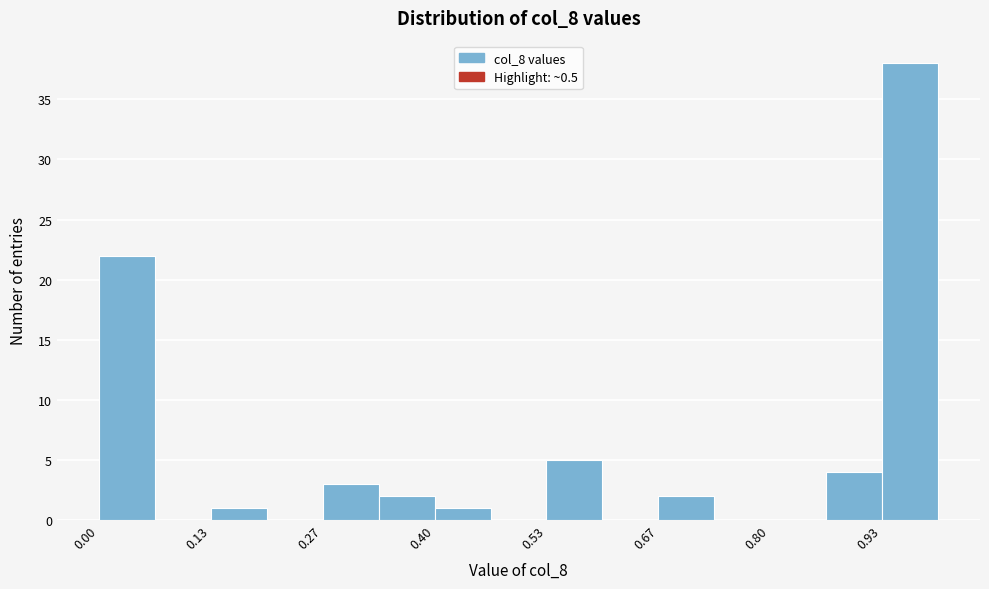

Read against the x-axis, roughly where is the centre of the tallest bar?

0.96